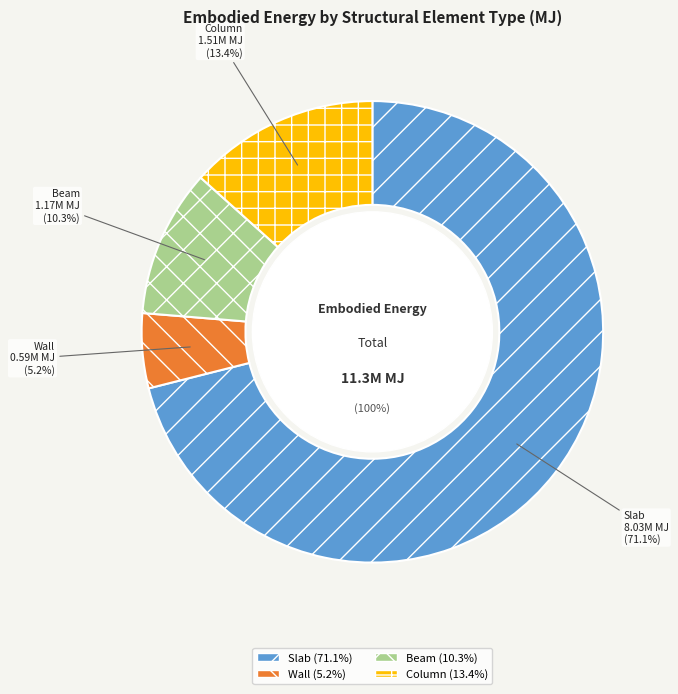

Does Slab account for over 50% of the chart?

Yes